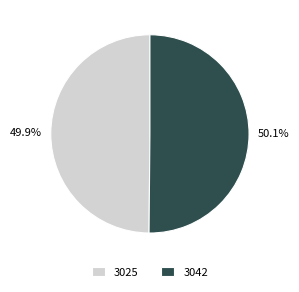

Is it true that 3025 is 41% of the pie?

False